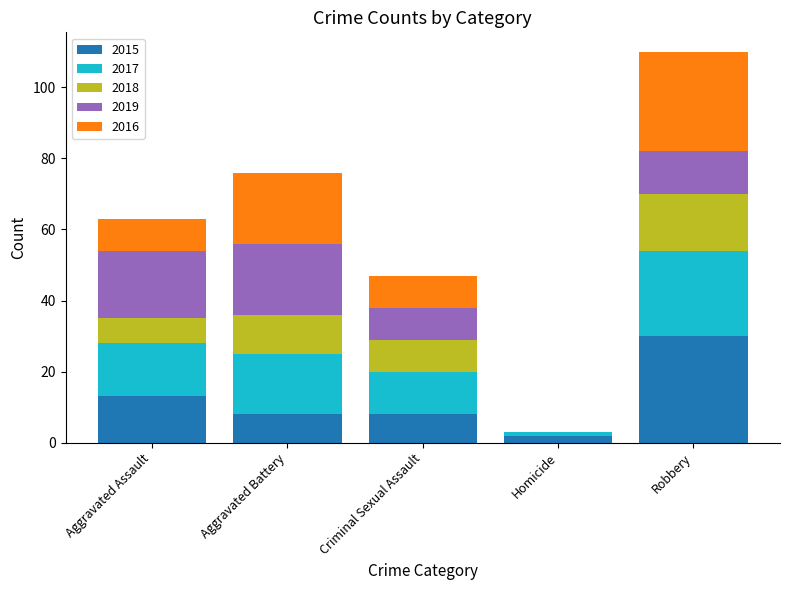

At which category is the sum across all series the highest?

Robbery